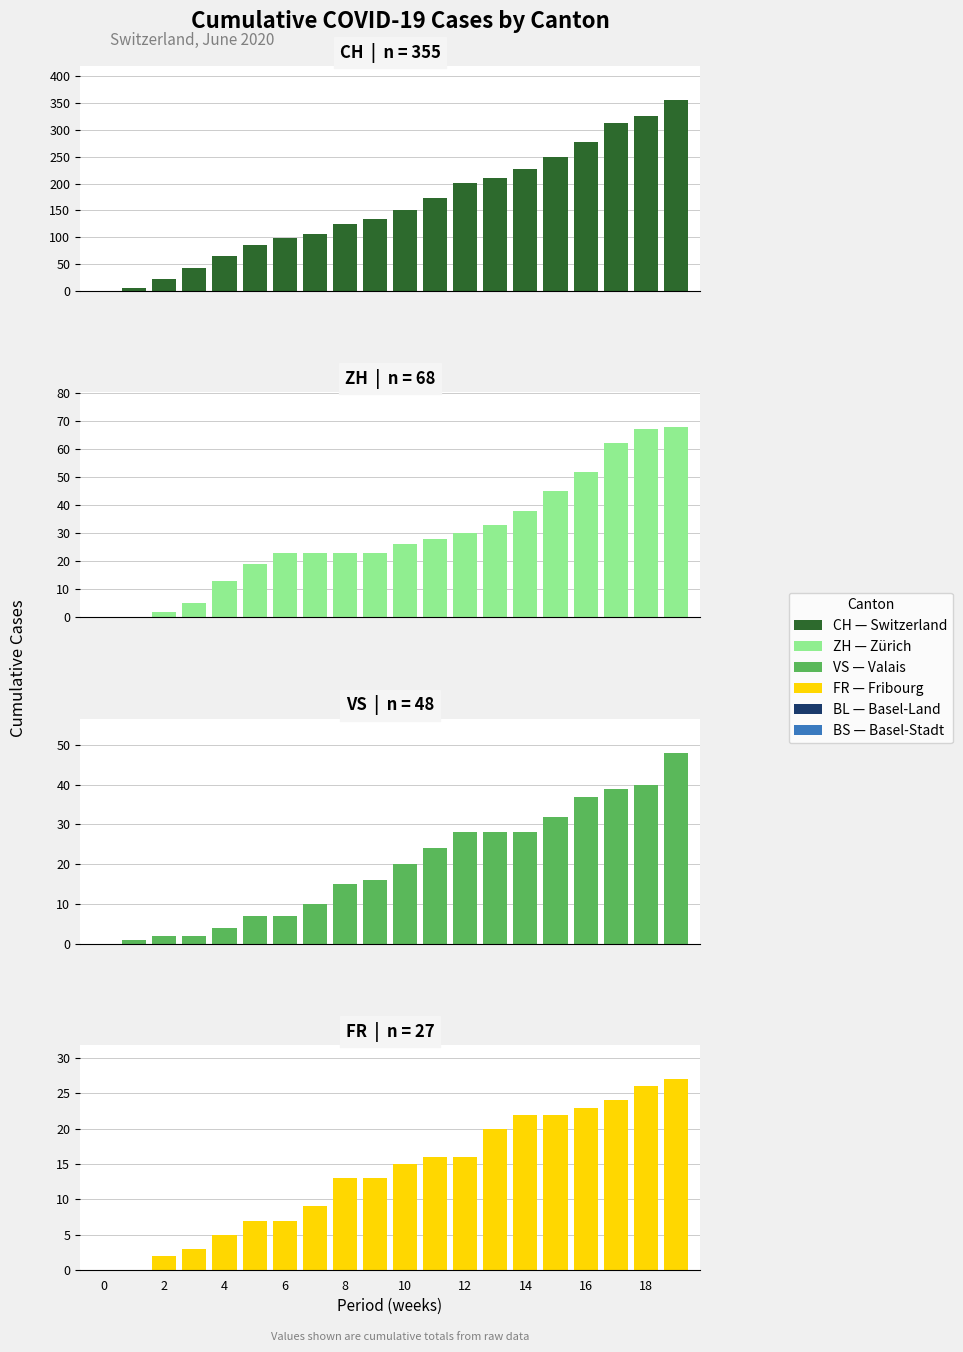

Reading left to right, transcribe all the data shown in this chart.

CH: 0	6	23	42	65	86	98	106	124	134	151	173	201	211	227	250	277	312	326	355
ZH: 0	0	2	5	13	19	23	23	23	23	26	28	30	33	38	45	52	62	67	68
VS: 0	1	2	2	4	7	7	10	15	16	20	24	28	28	28	32	37	39	40	48
FR: 0	0	2	3	5	7	7	9	13	13	15	16	16	20	22	22	23	24	26	27